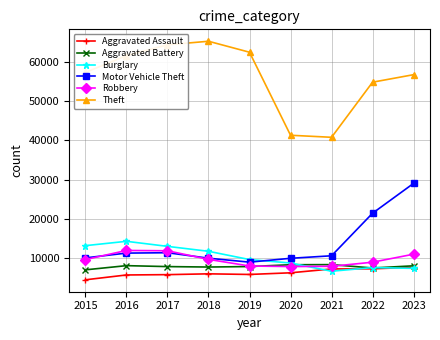

The Theft series shows 56770 at 2023. True or false?

True